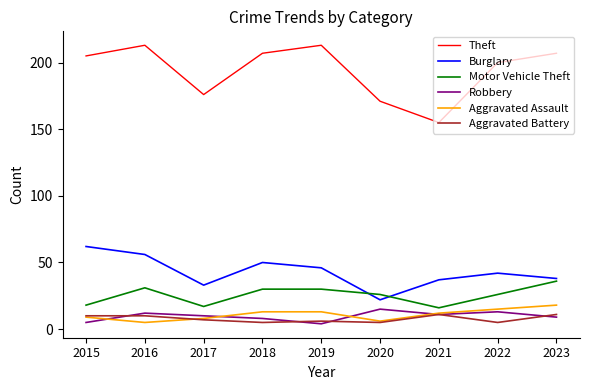

What is the sum of the Aggravated Battery values at 2019 and 2023?

17